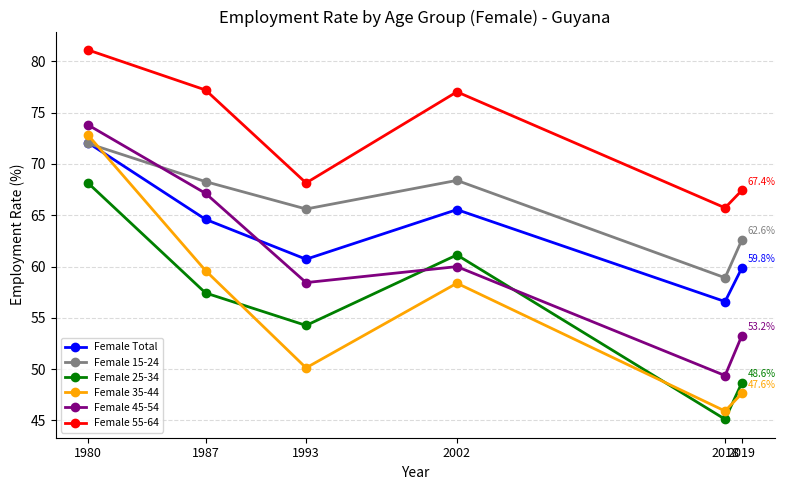

How many lines are shown in the chart?

6